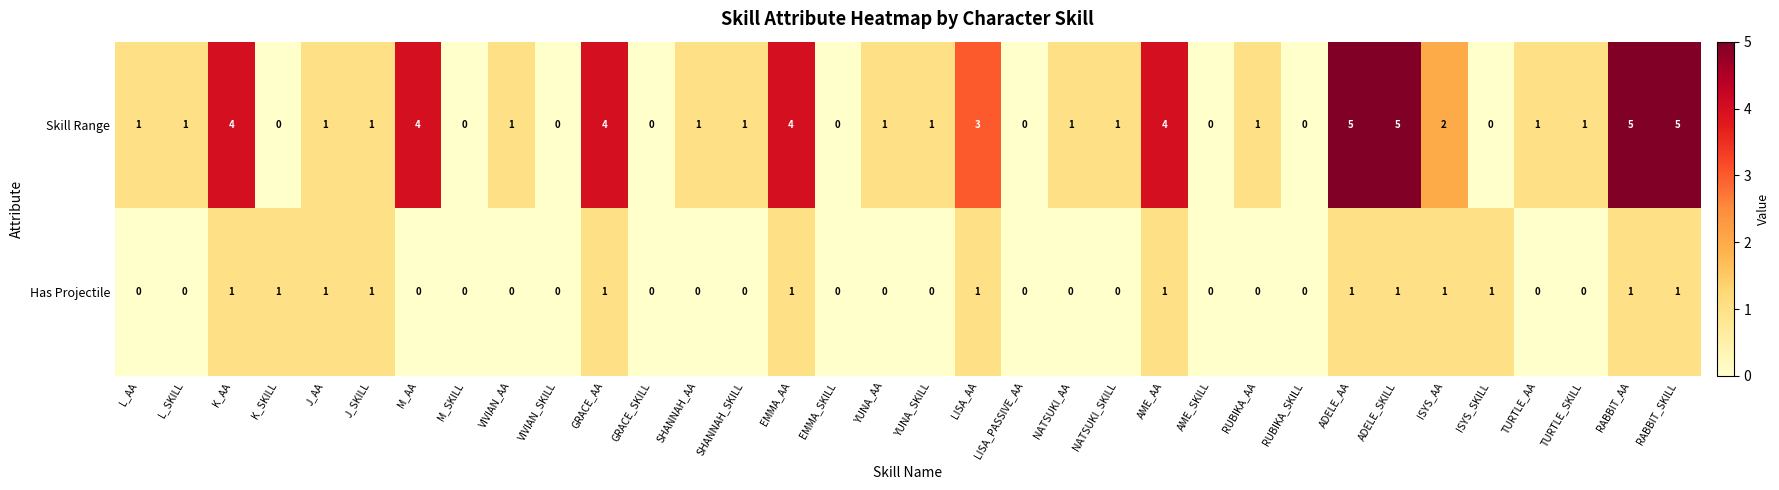

True or false: Skill Range has a value of 5 at RABBIT_AA.

True